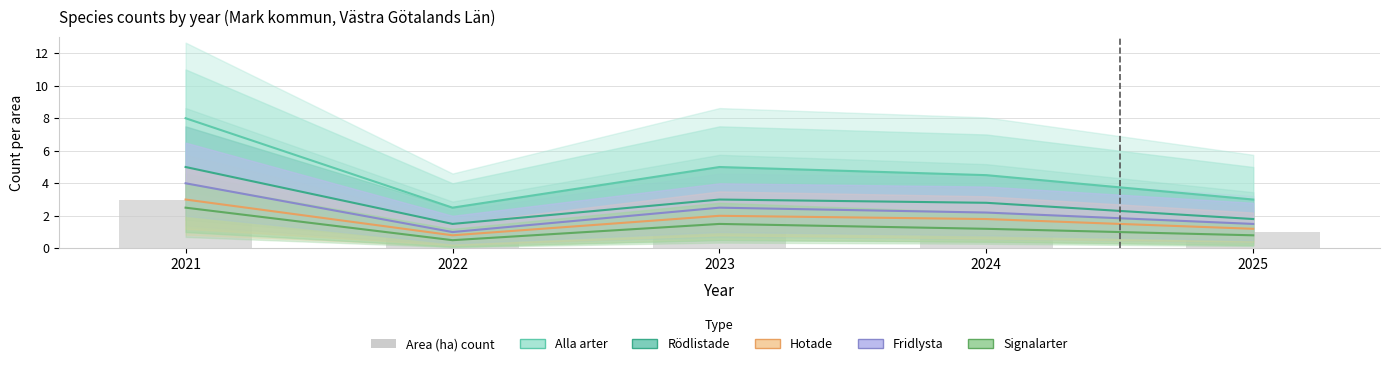

What is the difference between the Signalarter values at 2025 and 2024?

0.4